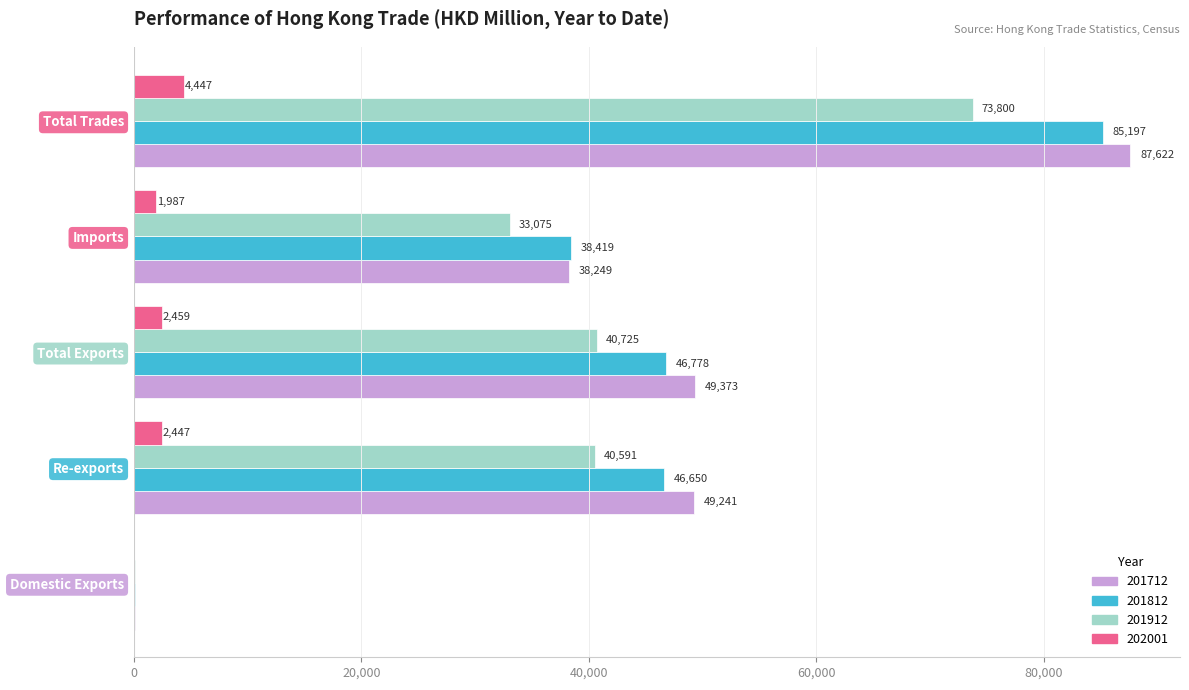

True or false: 201712 has a value of 28708.0 at Total Exports.

False